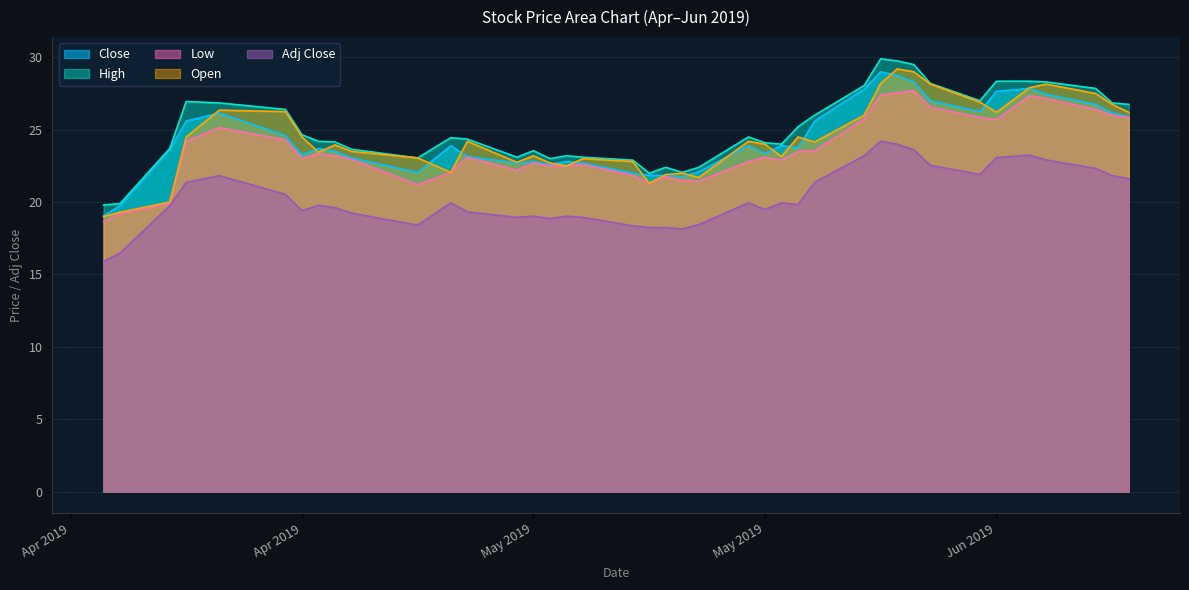

What is the total value across all series at 2019-05-14?

104.7